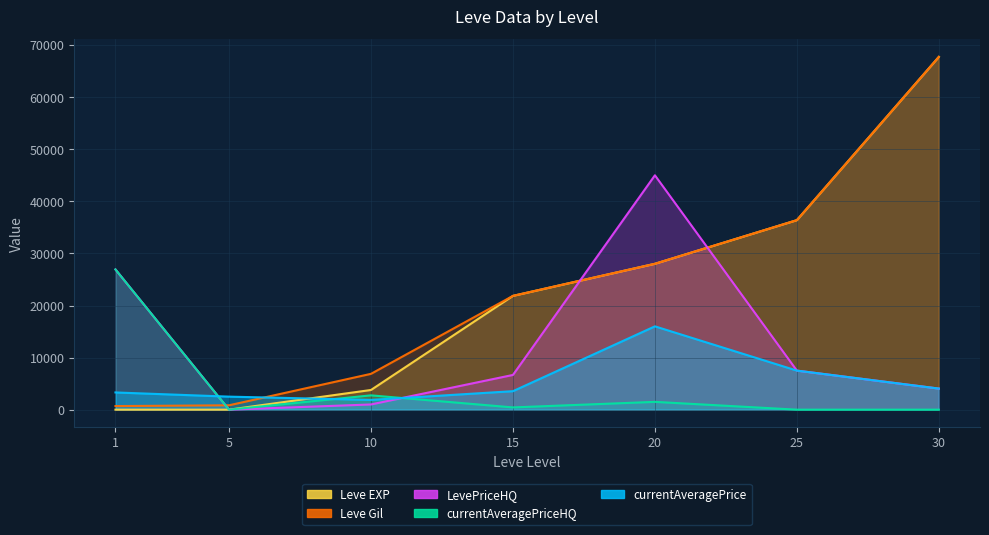

What are all the series names shown in the legend?

currentAveragePrice, currentAveragePriceHQ, LevePriceHQ, Leve EXP, Leve Gil